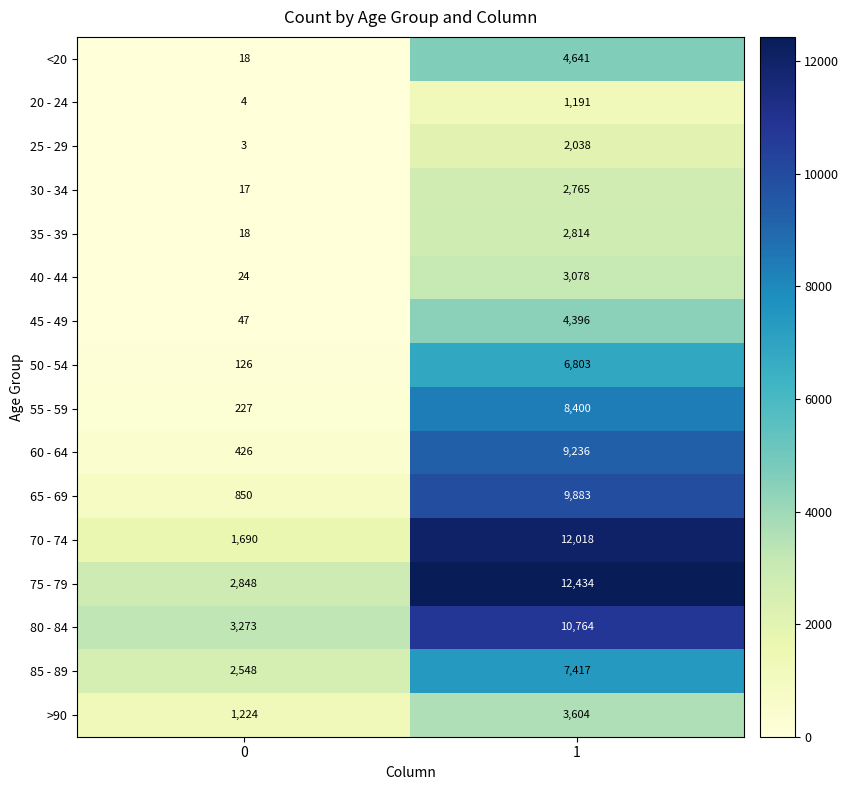

What is the total value across all series at 0?

13343